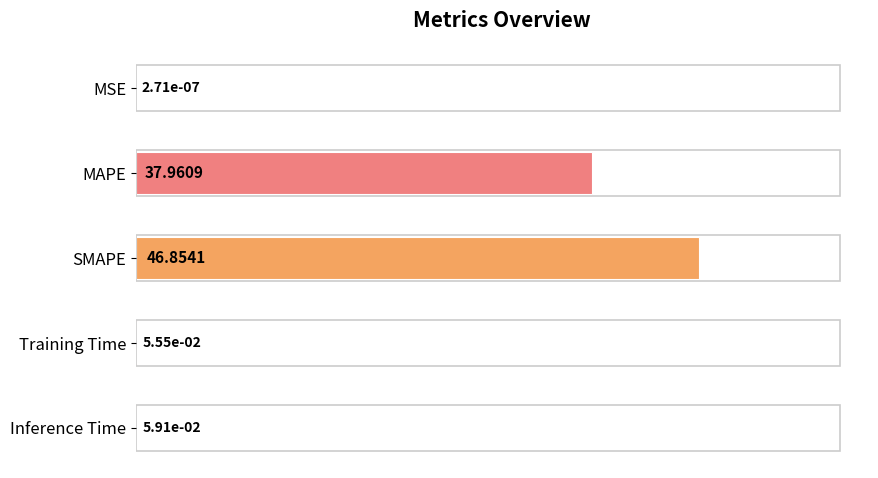

What is the sum of the values at MAPE and SMAPE?

84.8